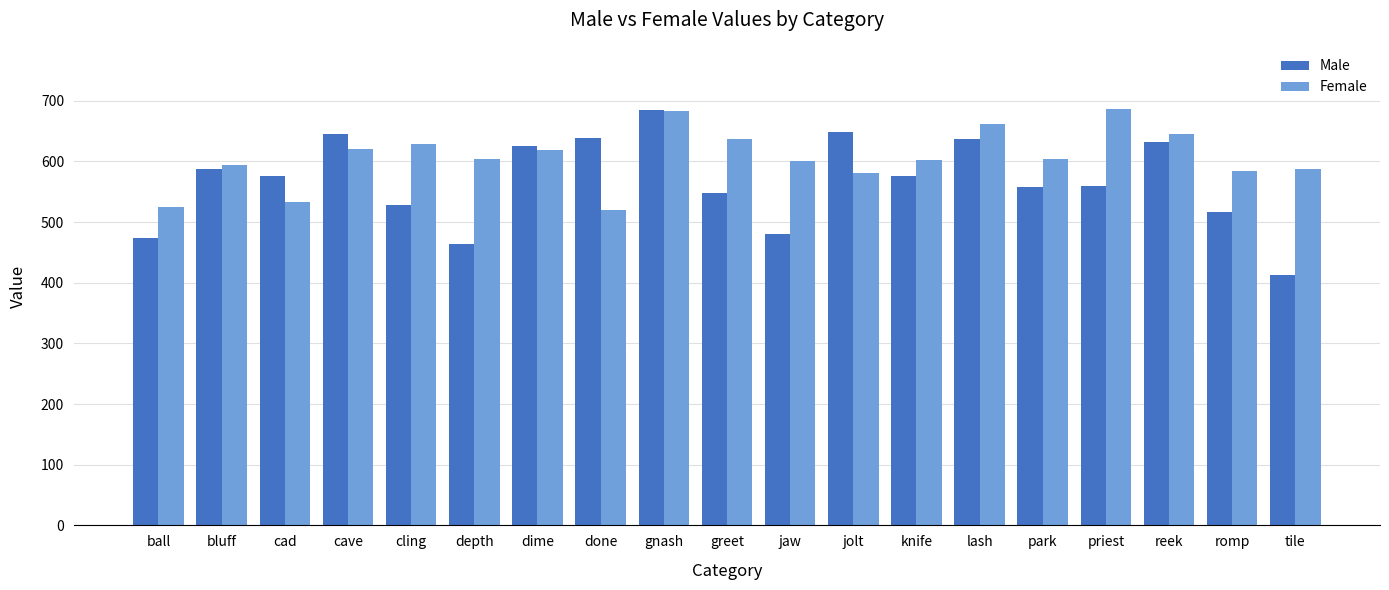

Which series has the largest total across all categories?

Female